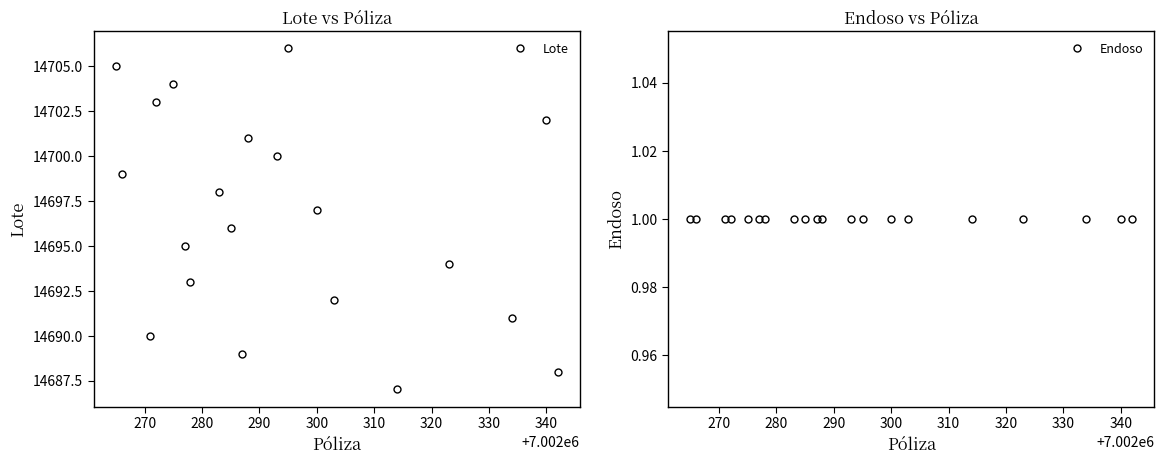

True or false: Endoso has more than 2 interior local peaks.

False